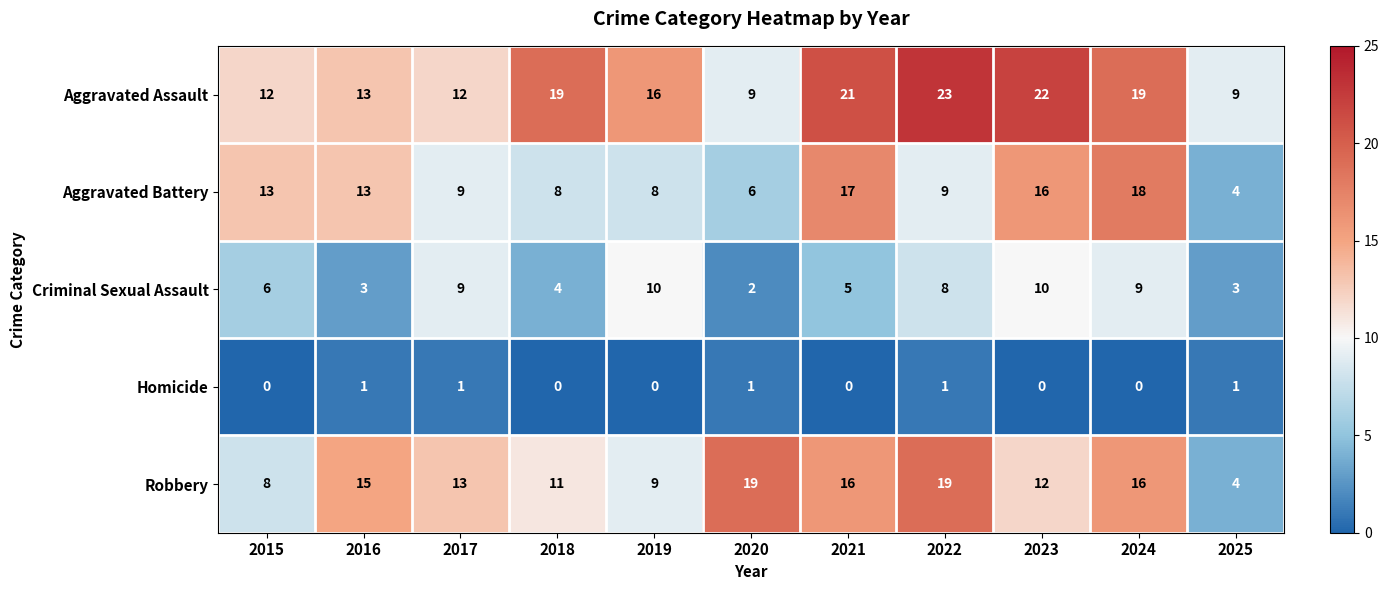

What is the difference between the maximum and minimum values in the Aggravated Battery series?

14